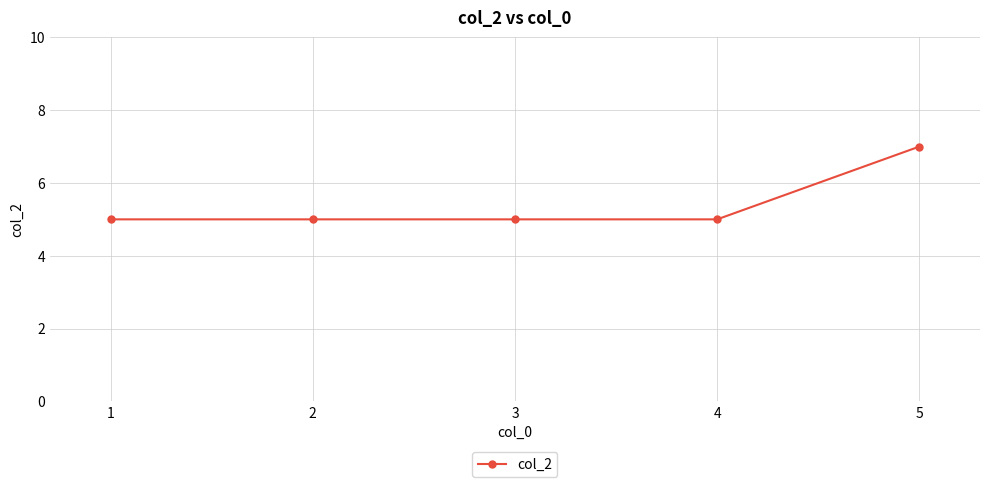

The value at 1 is 8. True or false?

False